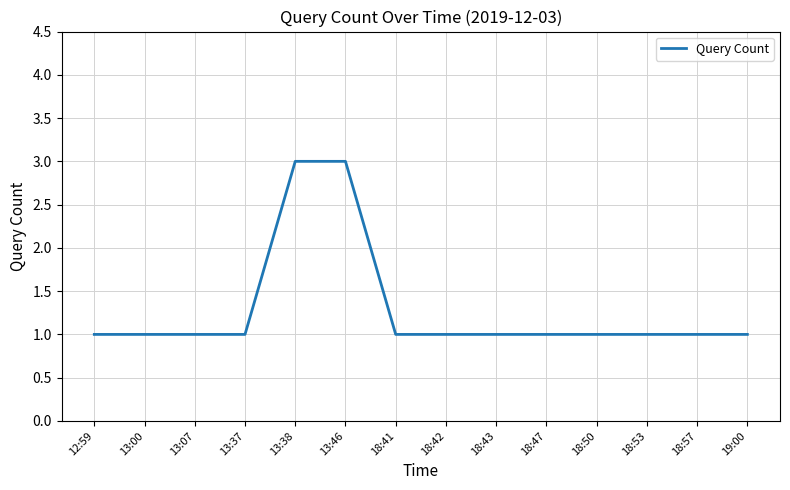

What is the sum of all values?

18